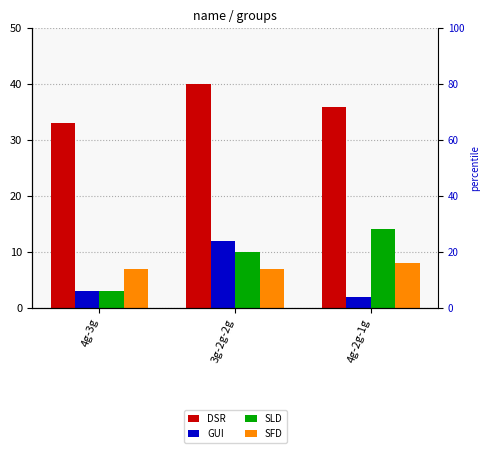

How many distinct data groups are displayed?

4